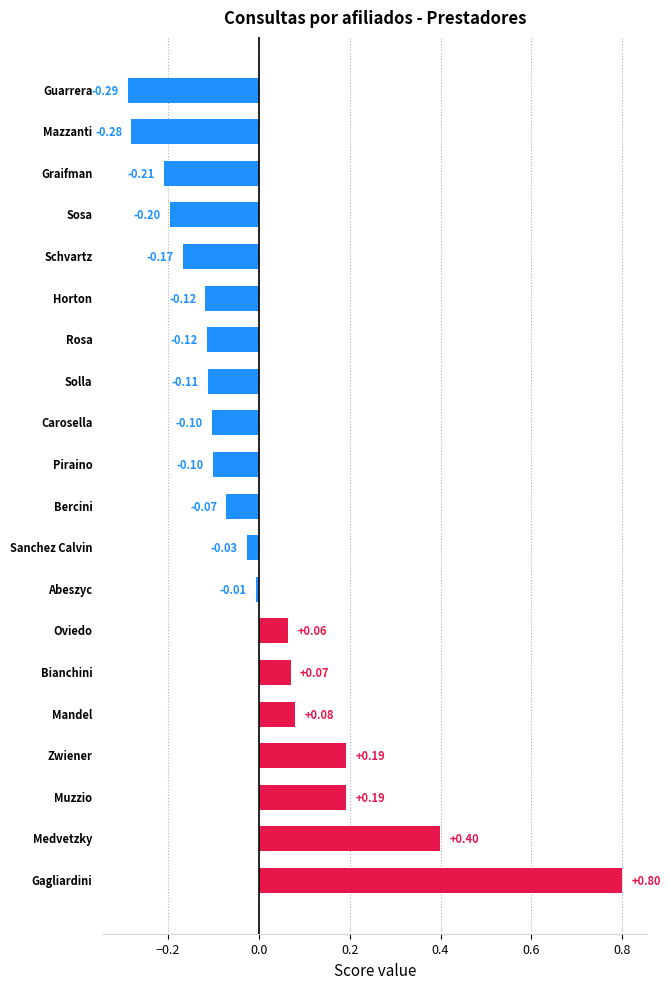

Are the bars grouped side by side (vs. stacked)?

No